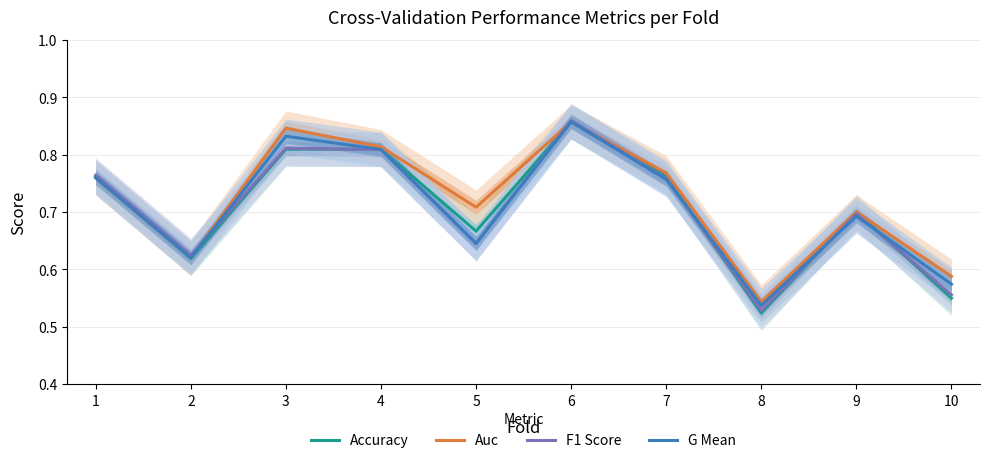

Reading right to left, transcribe all the data shown in this chart.

Accuracy: 0.6	0.7	0.5	0.8	0.9	0.7	0.8	0.8	0.6	0.8
Auc: 0.6	0.7	0.5	0.8	0.9	0.7	0.8	0.8	0.6	0.8
F1 Score: 0.6	0.7	0.5	0.8	0.9	0.6	0.8	0.8	0.6	0.8
G Mean: 0.6	0.7	0.5	0.8	0.9	0.6	0.8	0.8	0.6	0.8